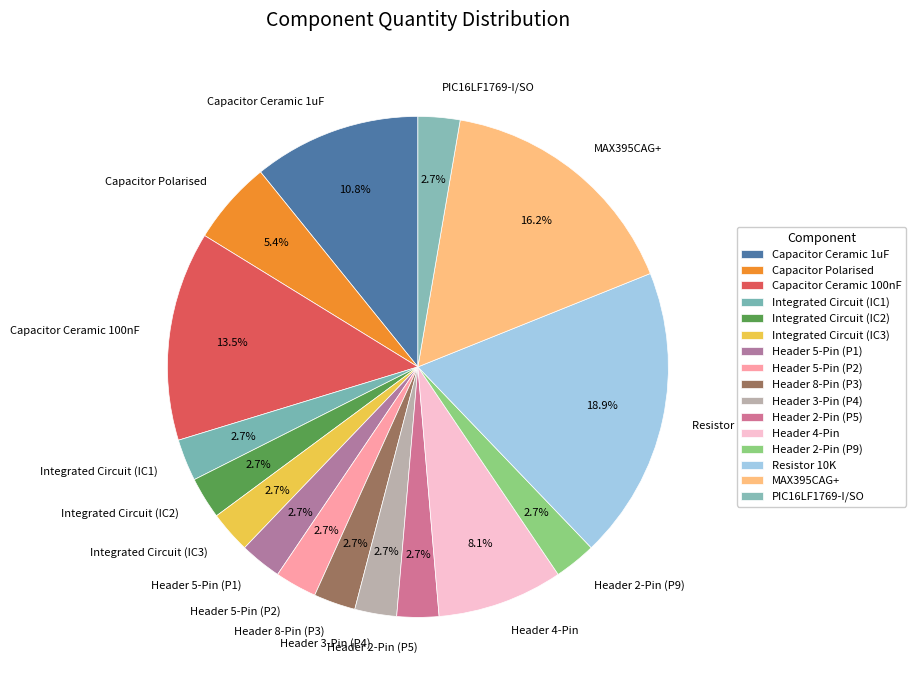

Does Header 5-Pin (P1) account for over 50% of the chart?

No